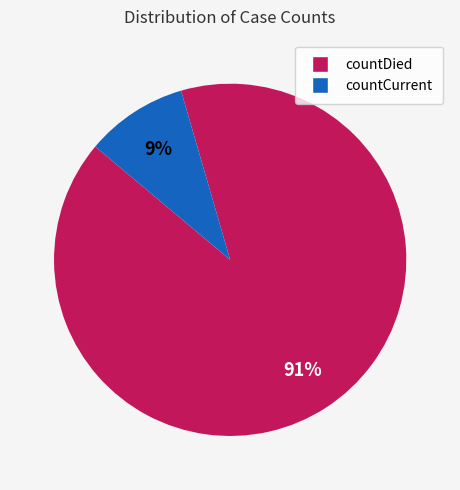

Which has a higher value, countDied or countCurrent?

countDied